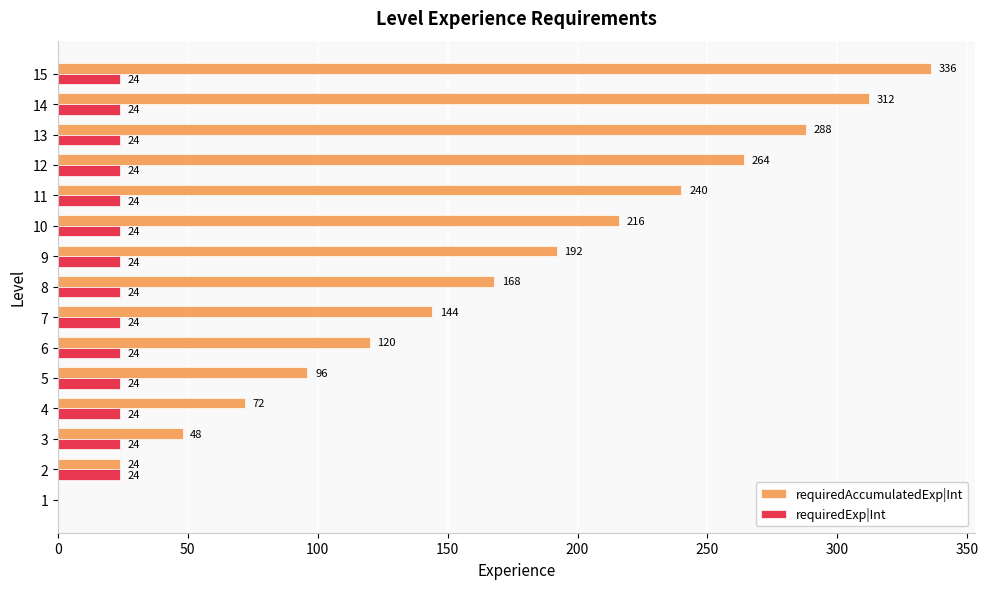

What is the sum of the requiredExp|Int values at 7 and 15?

48